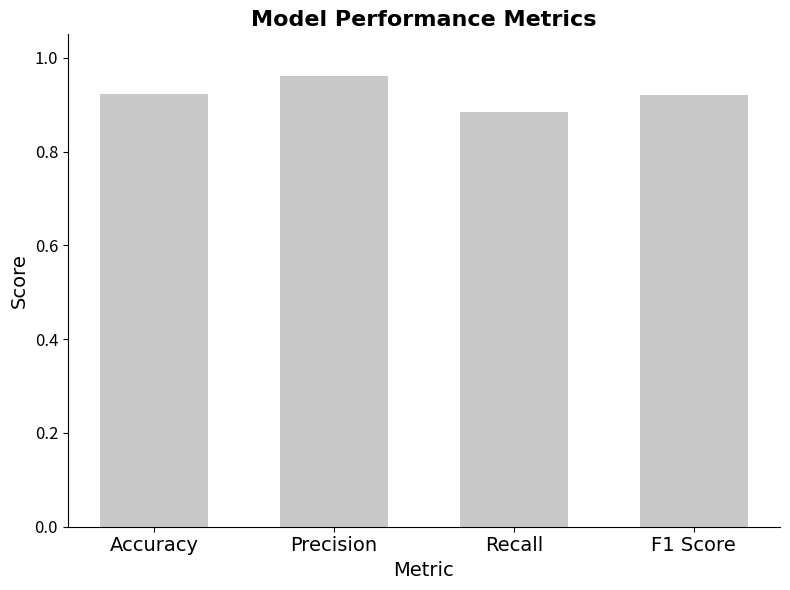

How many values are between 0 and 1?

4